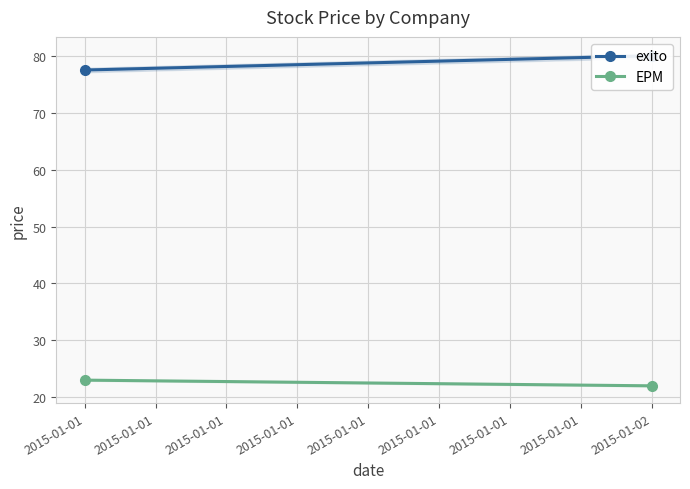

List the series in order of their overall mean, highest first.

exito, EPM